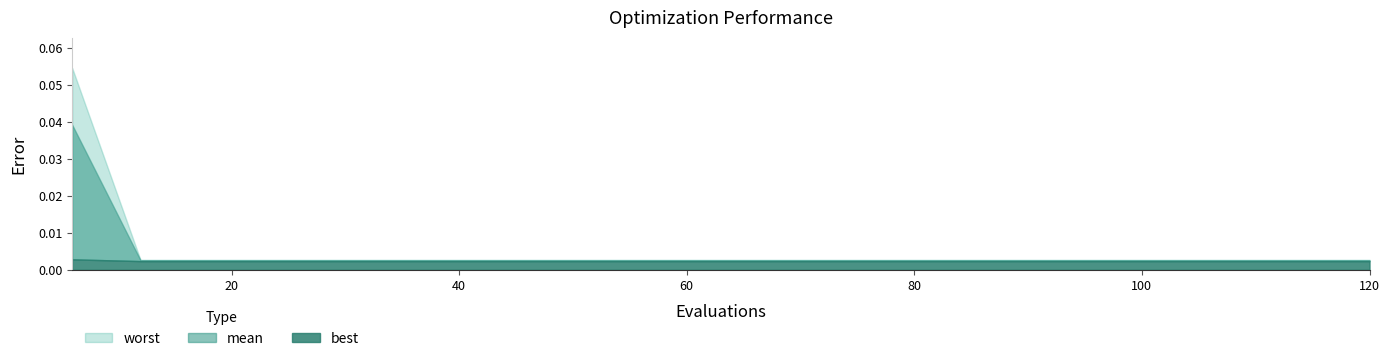

What is the highest value of the worst series?

0.1